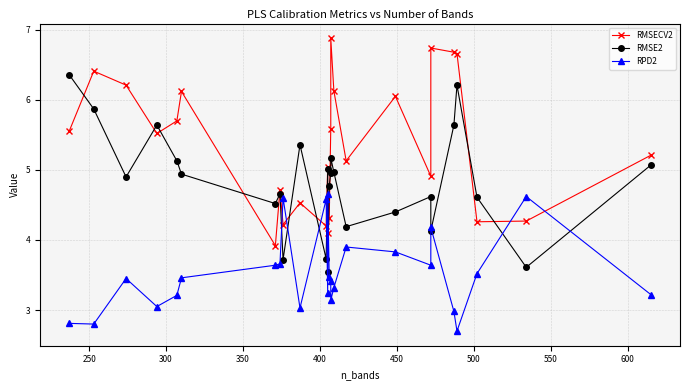

True or false: RMSE2 has more than 0 interior local peaks.

True